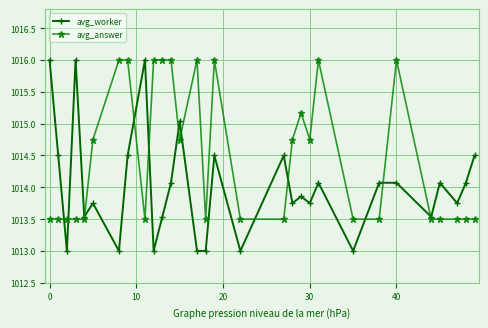

What is the value of the avg_answer point at the 12th from the left?

1016.0